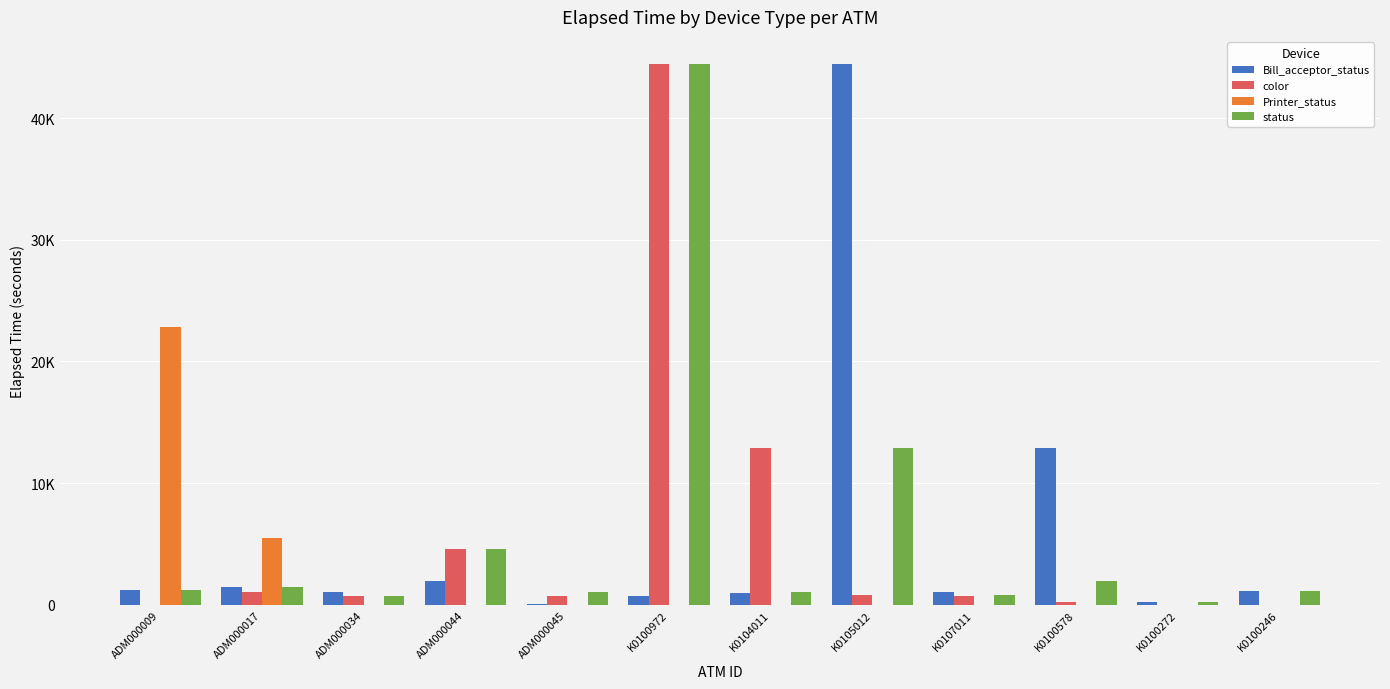

What are all the series names shown in the legend?

Bill_acceptor_status, color, Printer_status, status